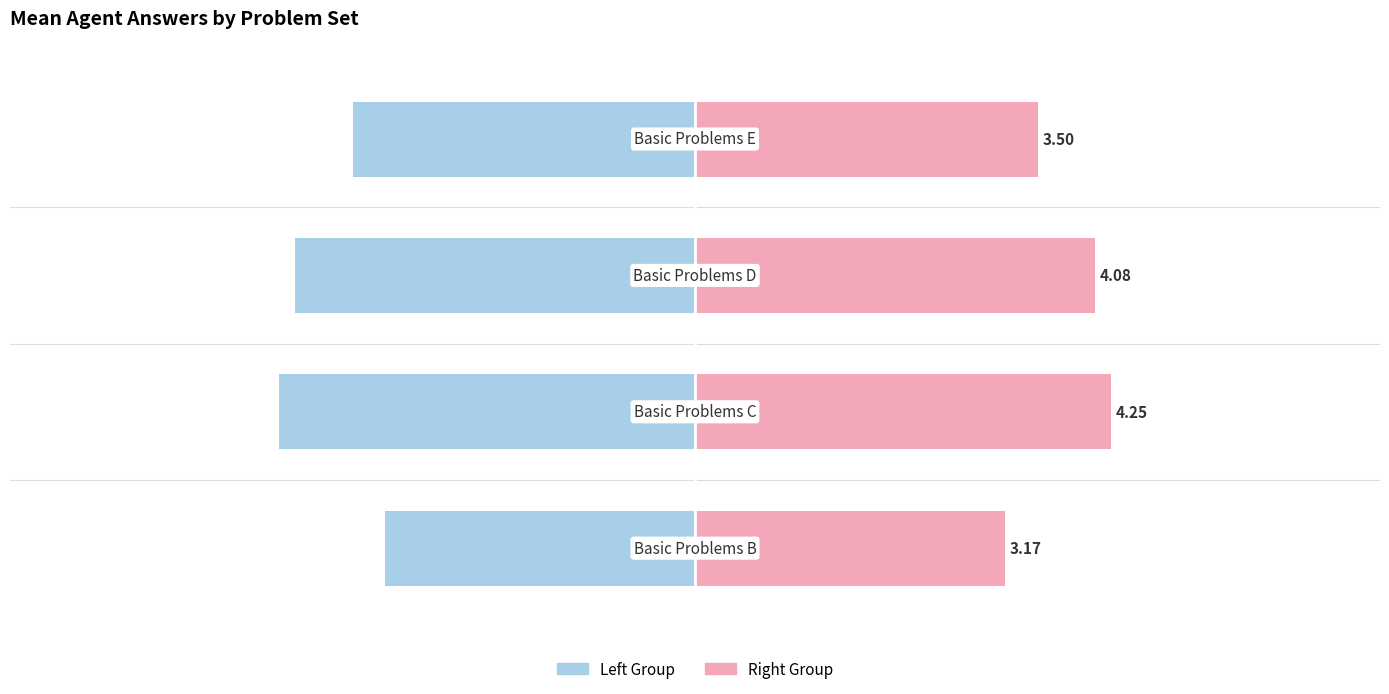

Reading left to right, list all the values displayed in this chart.

Mean Answer (left): 0=-3.2	1=-4.2	2=-4.1	3=-3.5
Mean Answer (right): 0=3.2	1=4.2	2=4.1	3=3.5